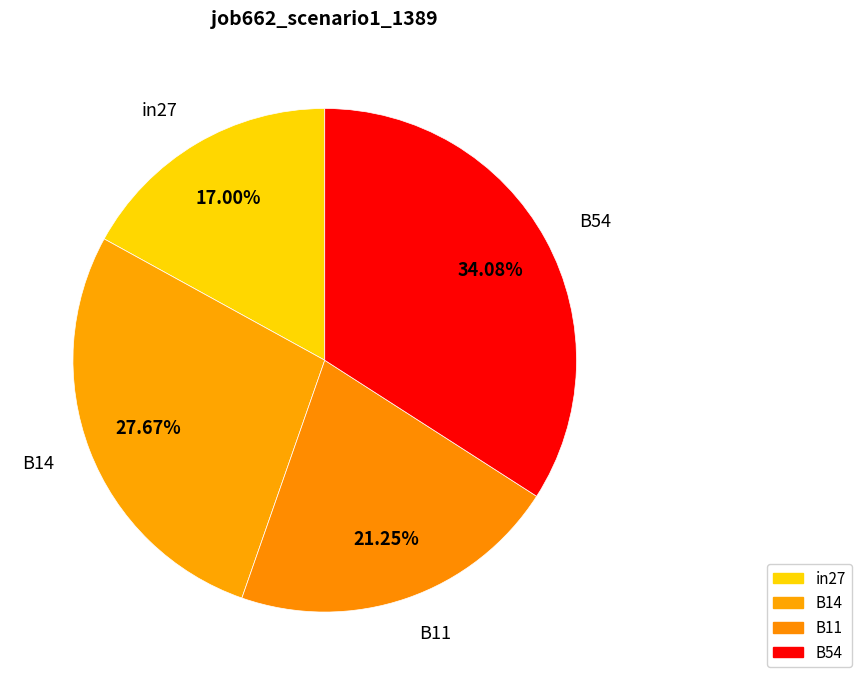

What percentage is the in27 slice, to the nearest percent?

17%